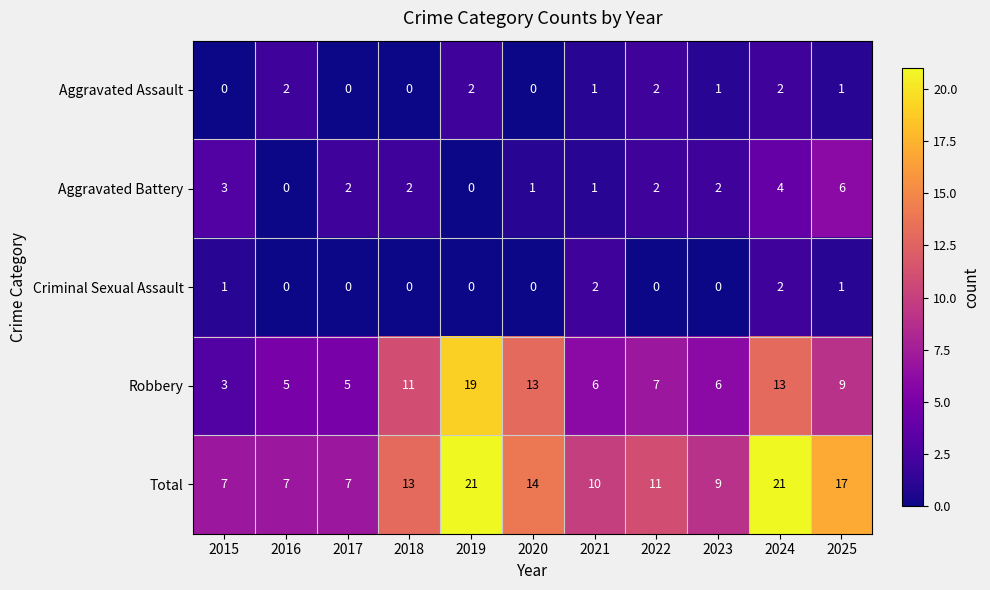

Count the Total values in the range 7 to 17.

9